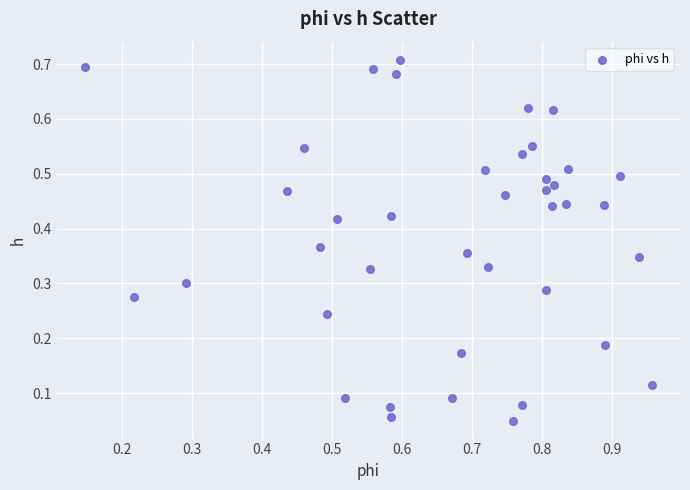

Count the number of points in this scatter plot.

40